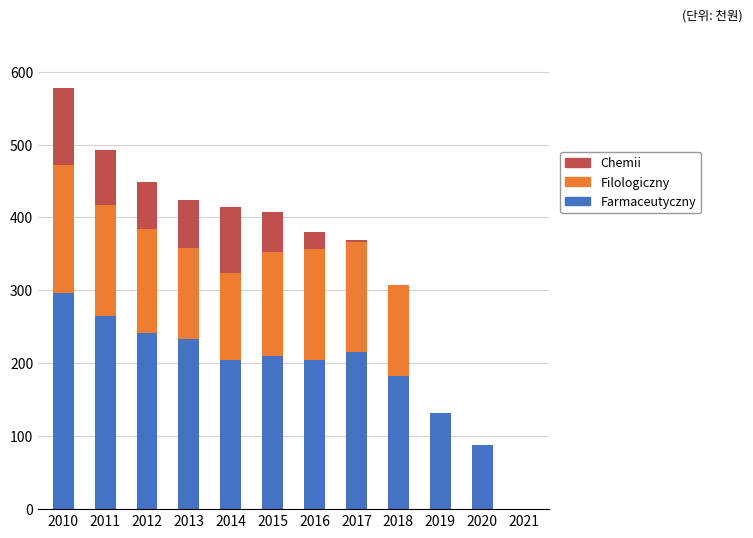

At which category is the sum across all series the highest?

2010